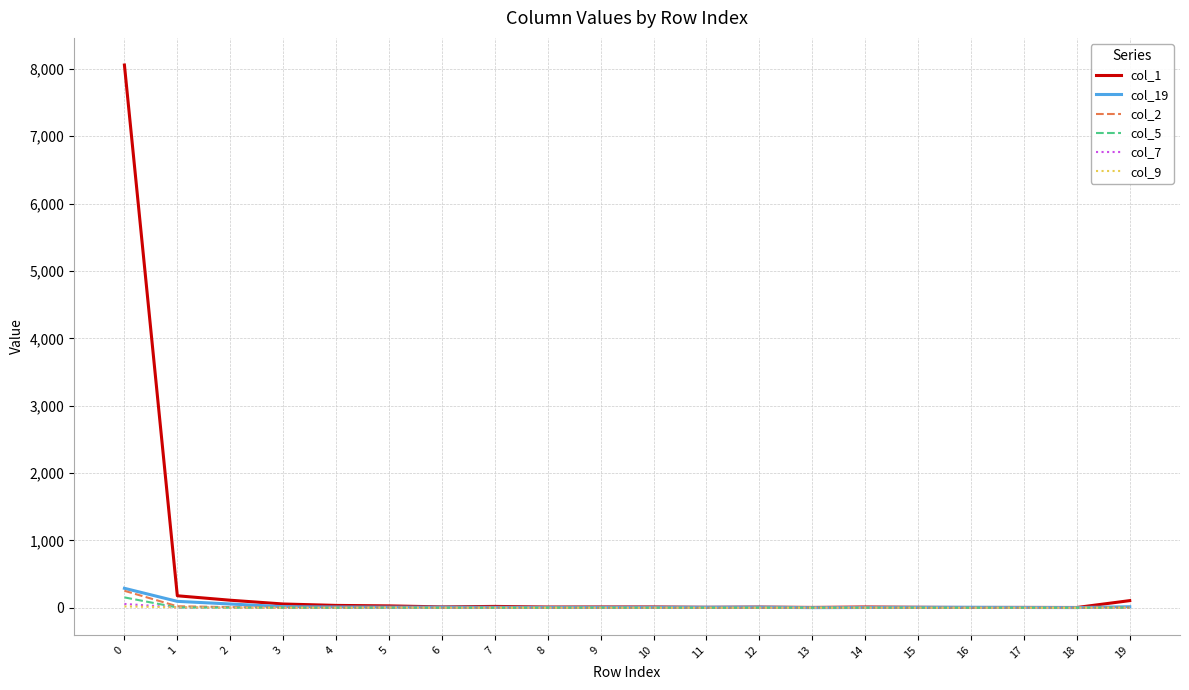

Which series has the largest range (max minus min)?

col_1